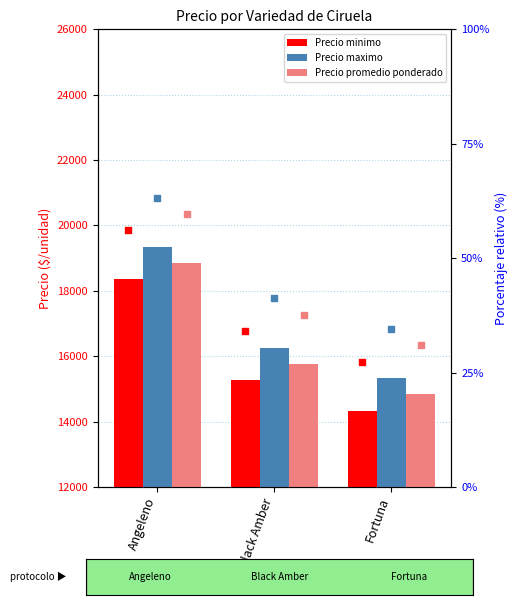

Which series contains the lowest Y value?

Precio minimo